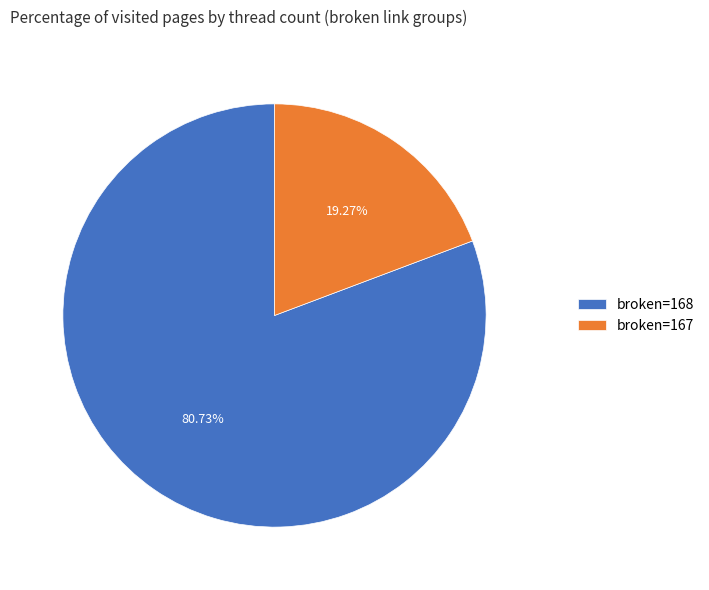

Which category has the smallest portion of the pie?

broken=167